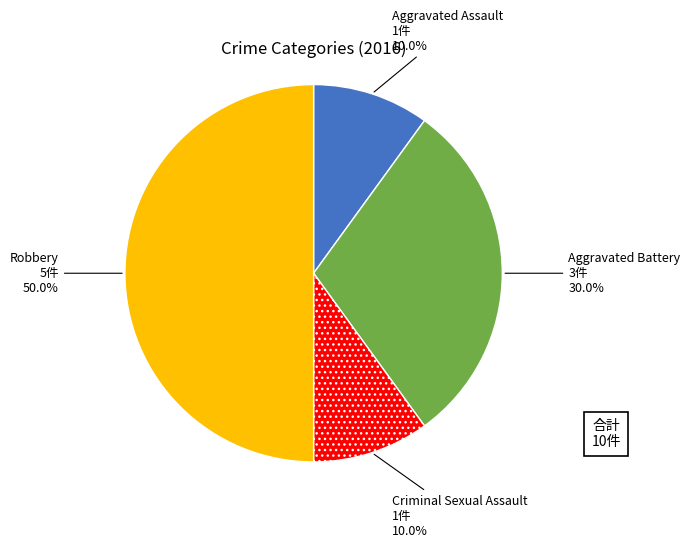

How many slices are in this pie chart?

4